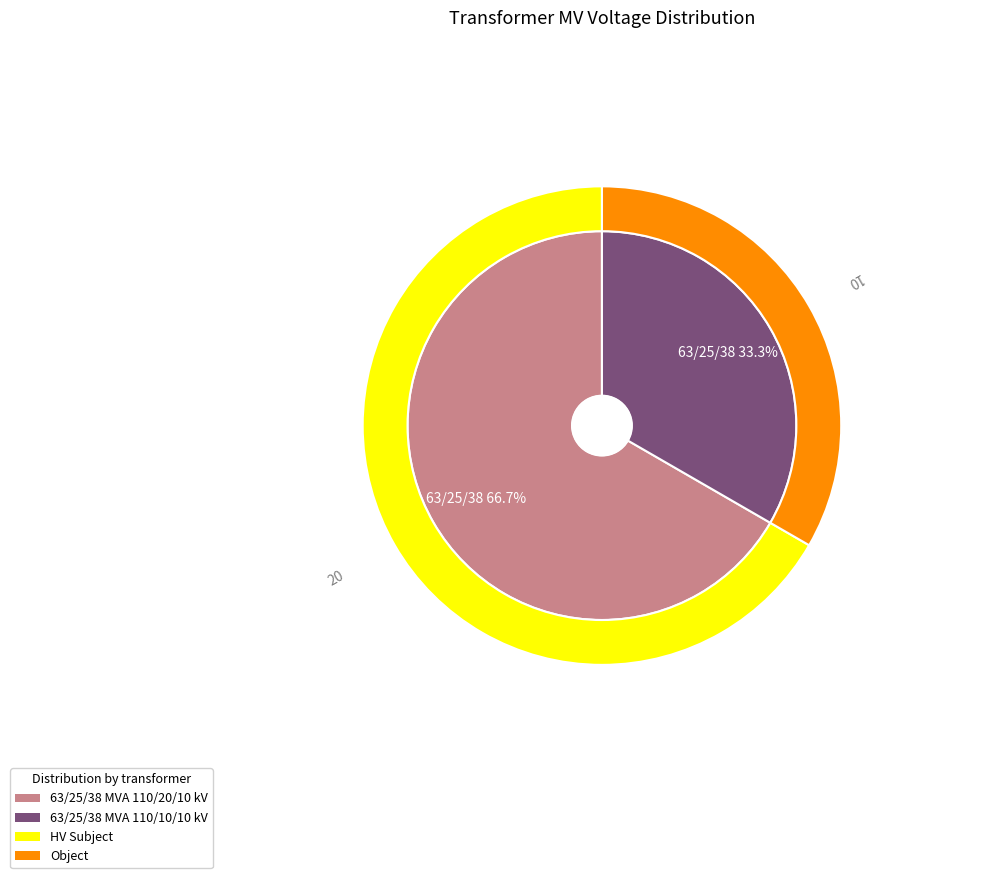

To the nearest percent, what is the difference between the largest and smallest slice percentages?

33%